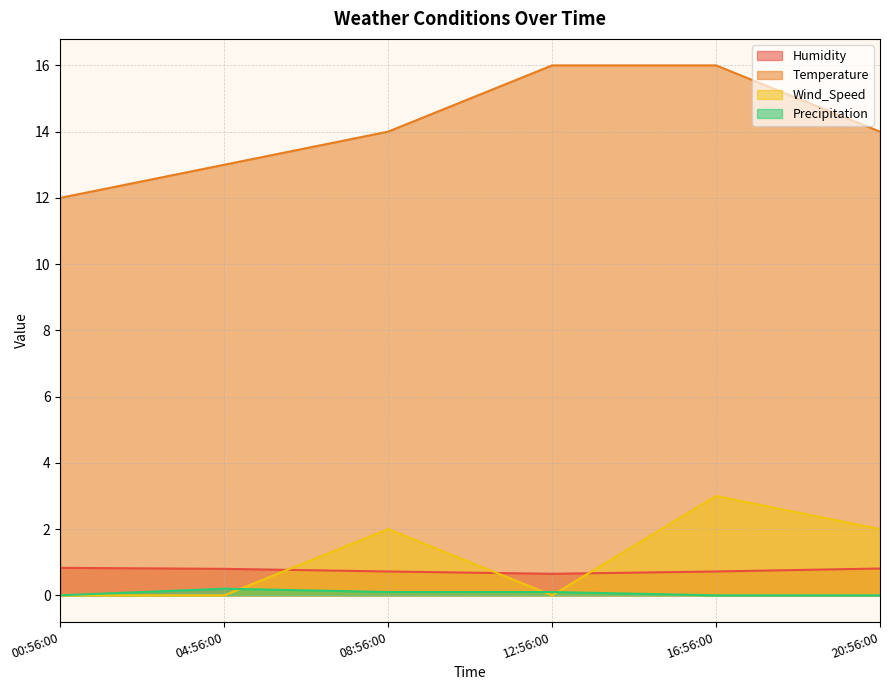

What is the value of the Humidity point at the 1st from the left?

0.8